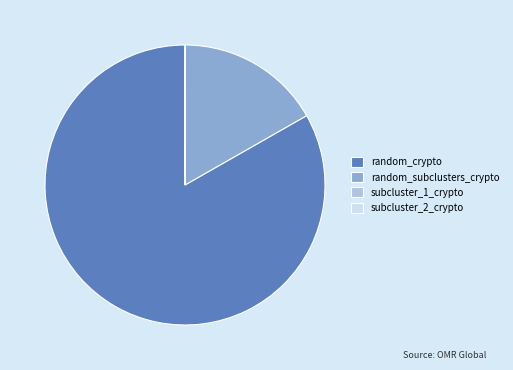

Which category has the biggest portion of the pie?

random_crypto